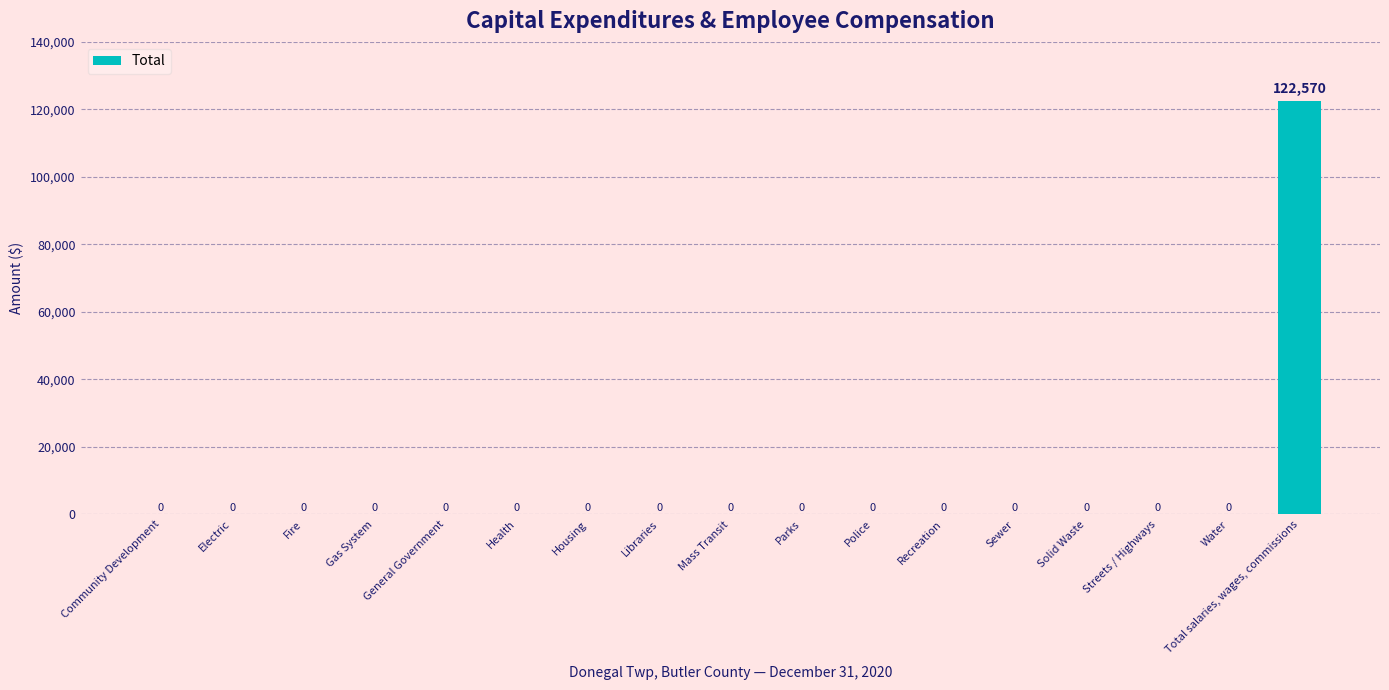

Reading left to right, extract all data points from this chart.

0	0	0	0	0	0	0	0	0	0	0	0	0	0	0	0	122570